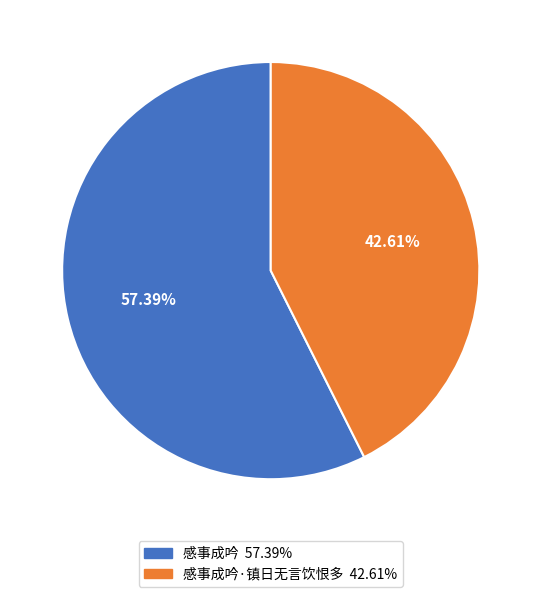

Is there a majority slice in this chart?

Yes